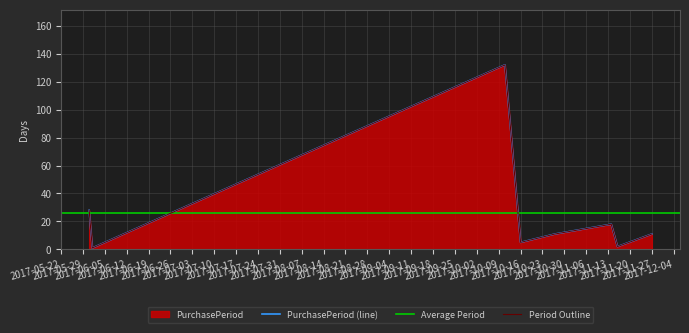

Which label corresponds to the smallest value in the chart?

2017-06-01